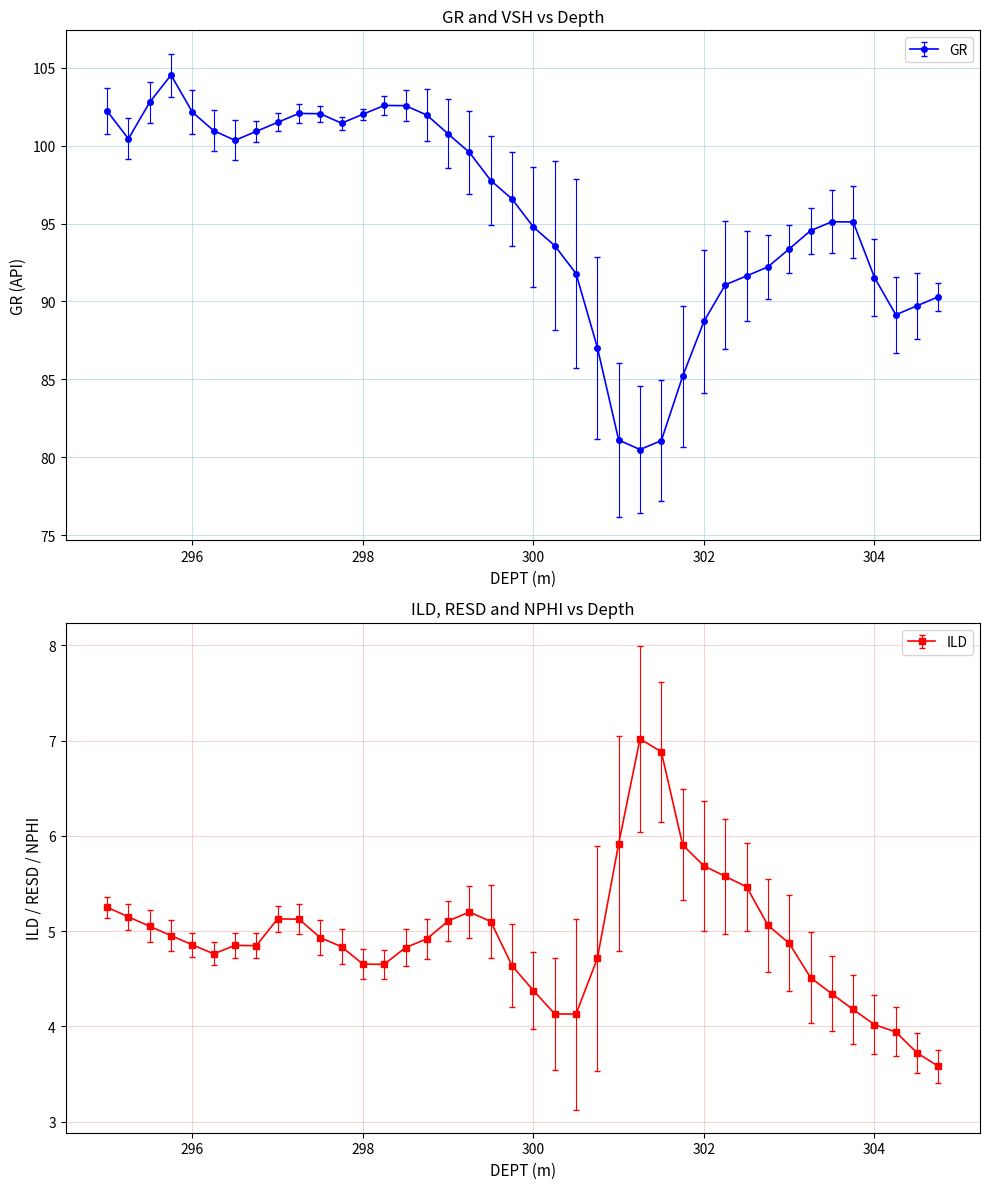

The value of VSH at 295.75 is 103.1. True or false?

True